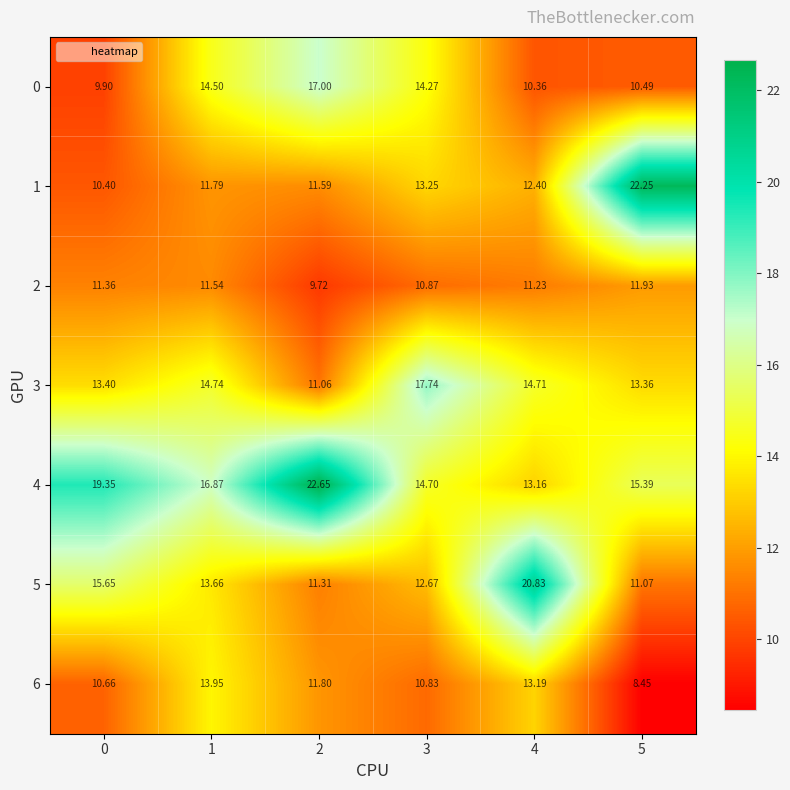

Is the value of 5 at 2 greater than the value of 1 at 0?

Yes